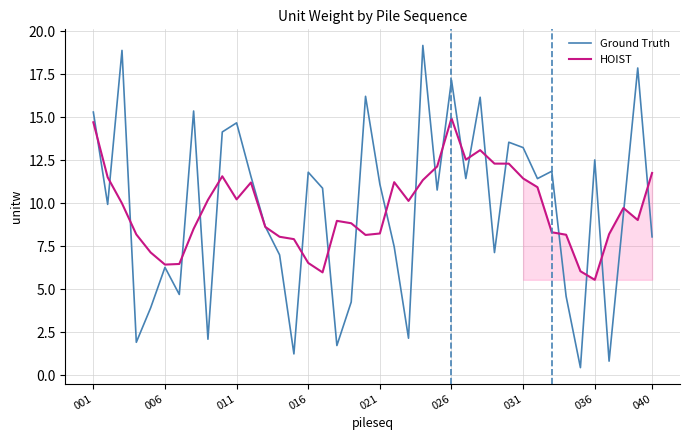

Reading left to right, list all the values displayed in this chart.

Ground Truth: 15.3	9.9	18.9	1.9	3.9	6.3	4.7	15.4	2.1	14.1	14.7	11.6	8.6	7.0	1.3	11.8	10.9	1.7	4.3	16.2	11.1	7.5	2.2	19.2	10.8	17.1	11.4	16.2	7.1	13.5	13.2	11.4	11.9	4.6	0.5	12.5	0.8	9.4	17.9	8.0
HOIST: 14.7	11.5	10.0	8.2	7.1	6.4	6.5	8.5	10.2	11.6	10.2	11.2	8.6	8.1	7.9	6.5	6.0	9.0	8.8	8.2	8.2	11.2	10.1	11.3	12.1	14.9	12.5	13.1	12.3	12.3	11.4	10.9	8.3	8.2	6.1	5.6	8.2	9.7	9.0	11.8